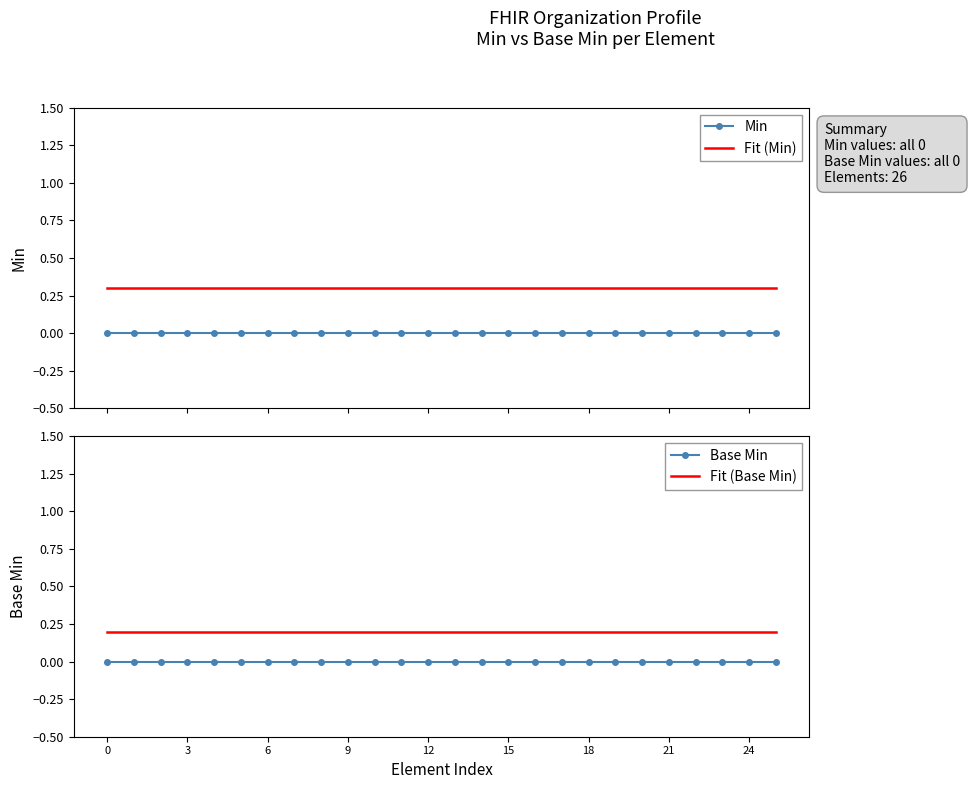

True or false: Fit (Min) and Fit (Base Min) intersect in this chart.

False